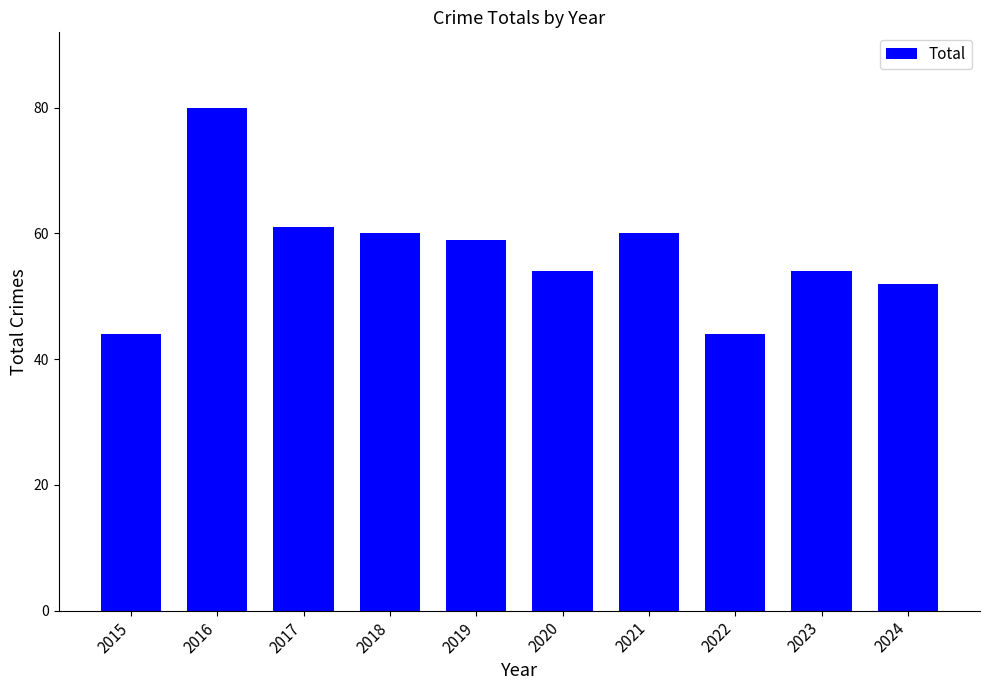

Which has a higher value, 2019 or 2018?

2018